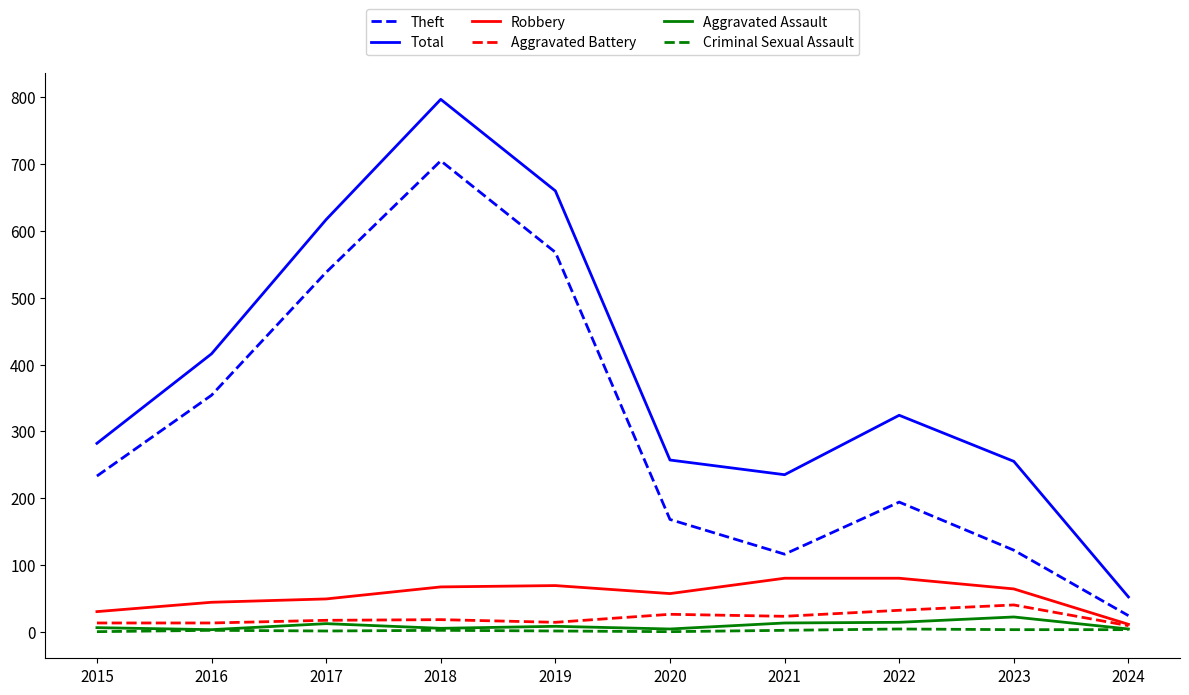

At which category does the chart reach its peak across all series?

2018